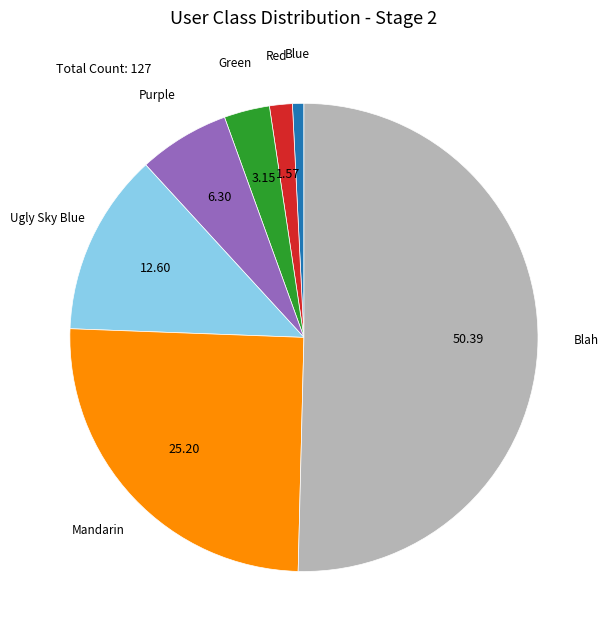

Which category has the smallest portion of the pie?

Blue